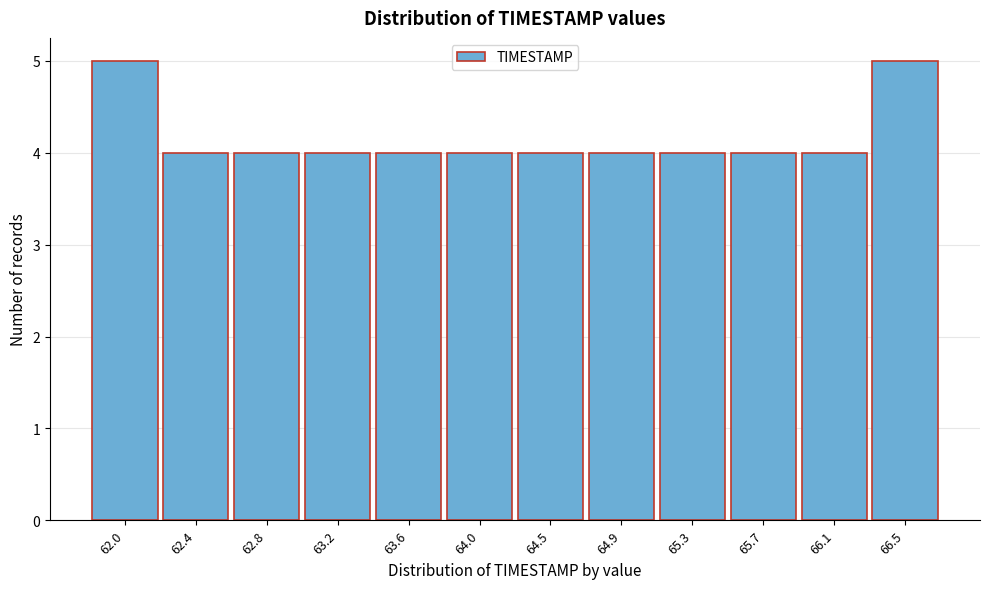

Reading left to right, transcribe all the data shown in this chart.

62.0=5	62.4=4	62.8=4	63.2=4	63.6=4	64.0=4	64.5=4	64.9=4	65.3=4	65.7=4	66.1=4	66.5=5